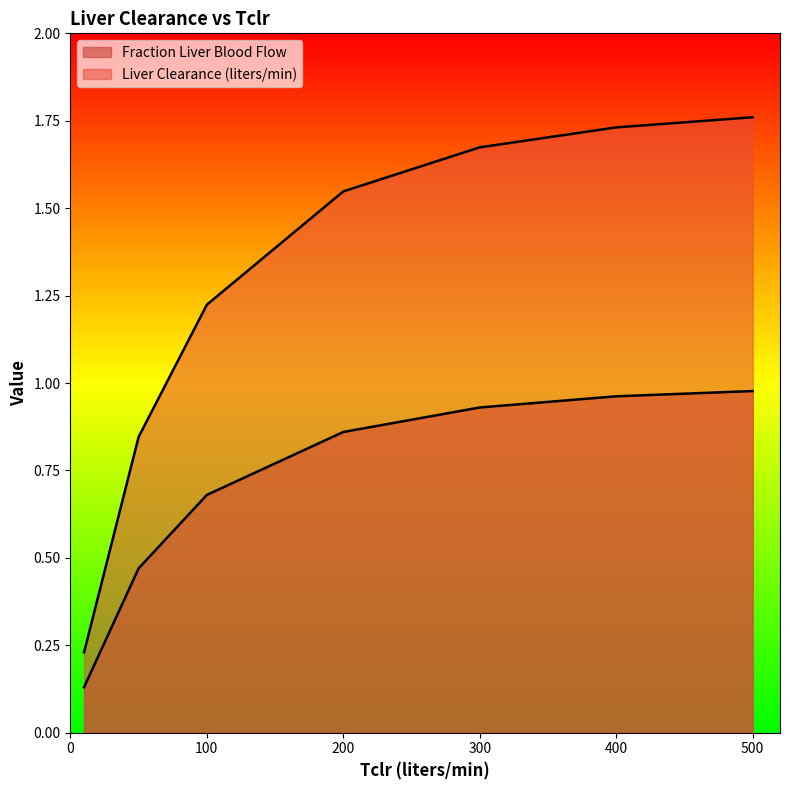

Which series has the widest spread of values?

Liver Clearance (liters/min)